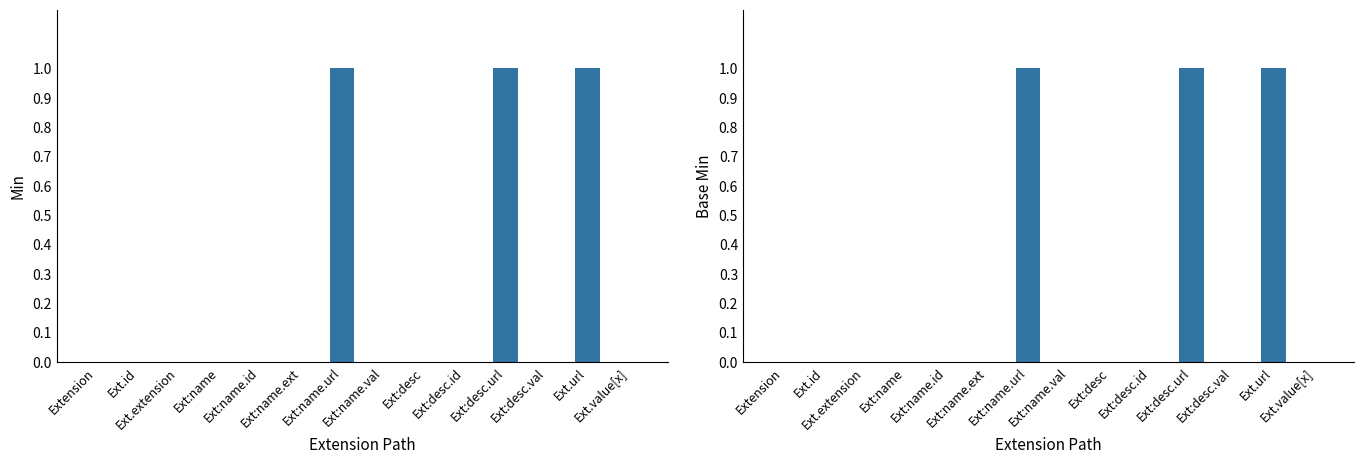

What is the label of the 10th bar from the left?

Ext:desc.id